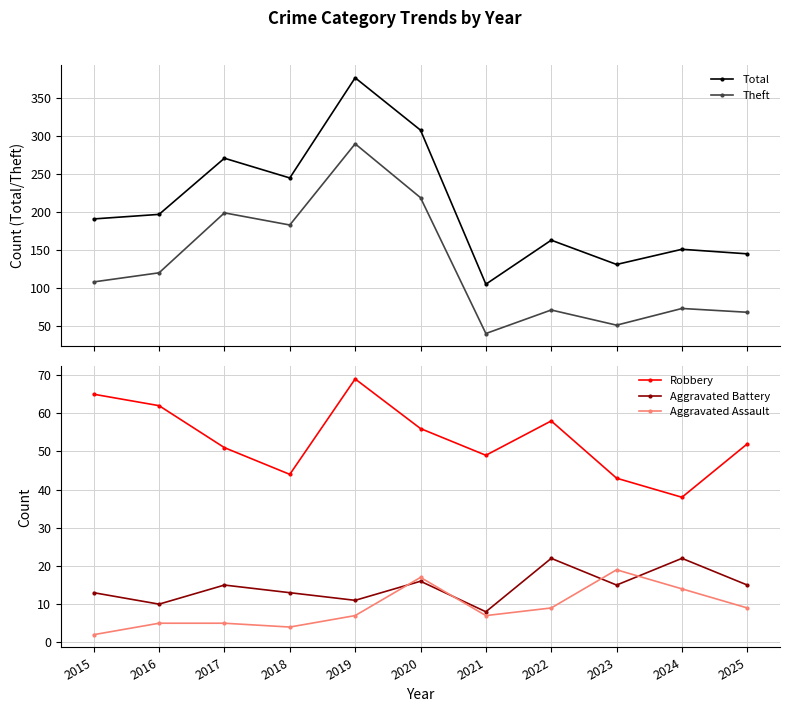

The value of Aggravated Assault at 2022 is 15. True or false?

False